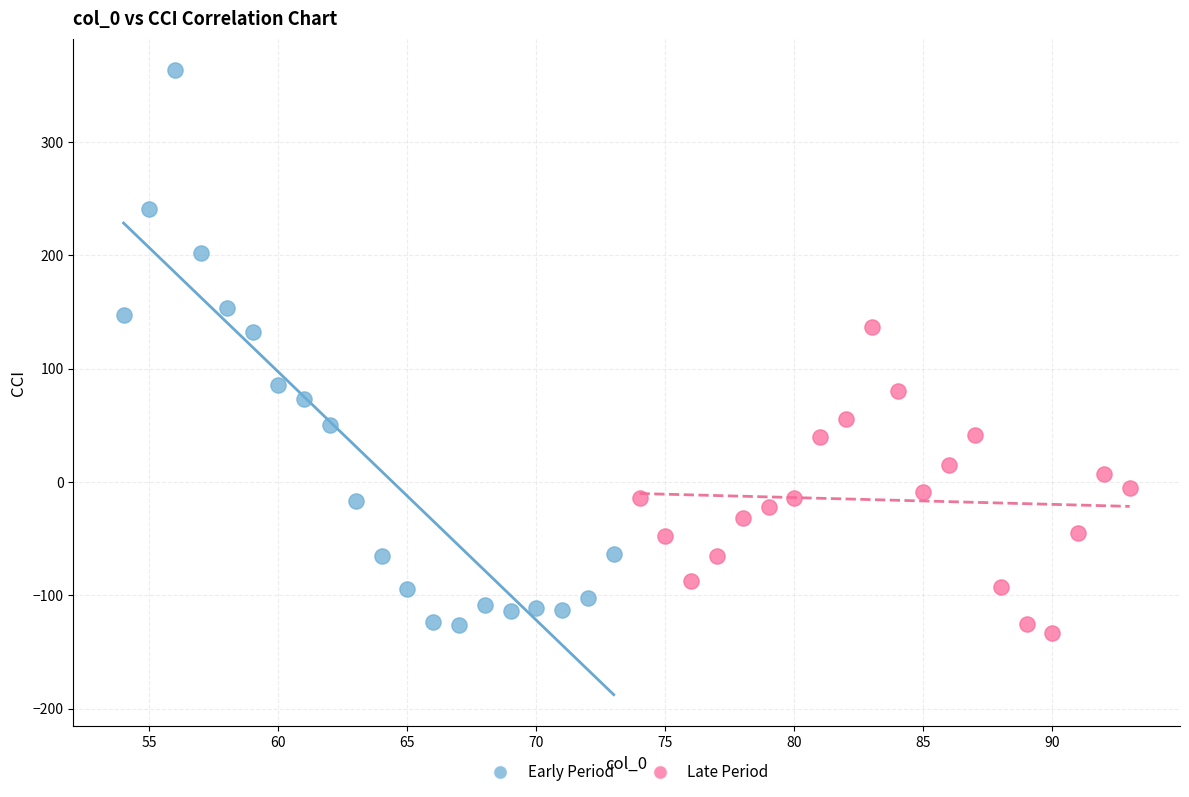

Which series has the widest spread of Y values?

Early Period